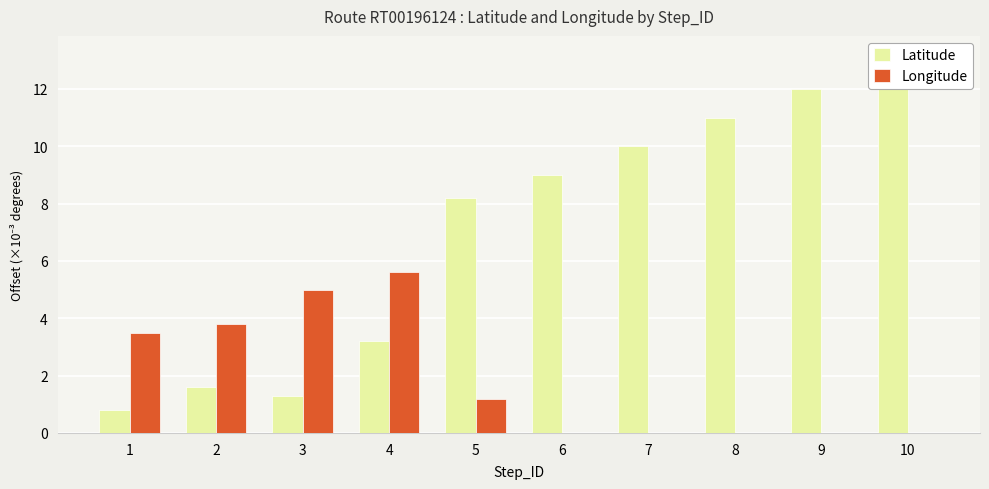

Rank the series at 4 from highest to lowest value.

Longitude, Latitude